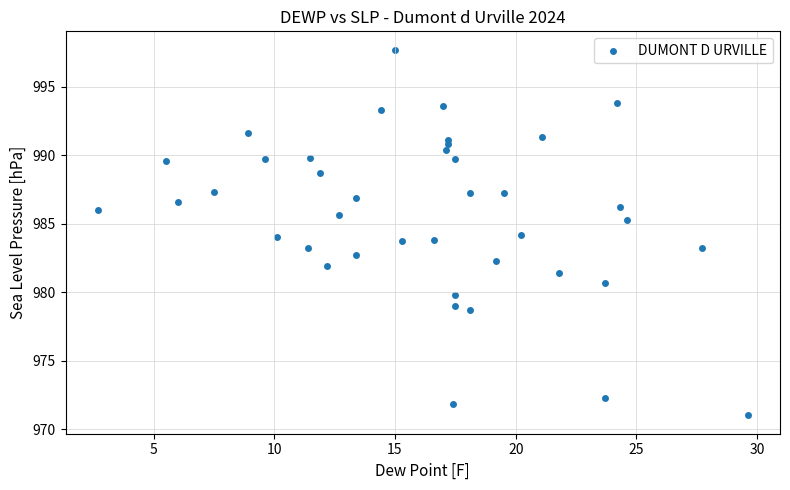

What is the range of Y values (max minus min)?

26.7